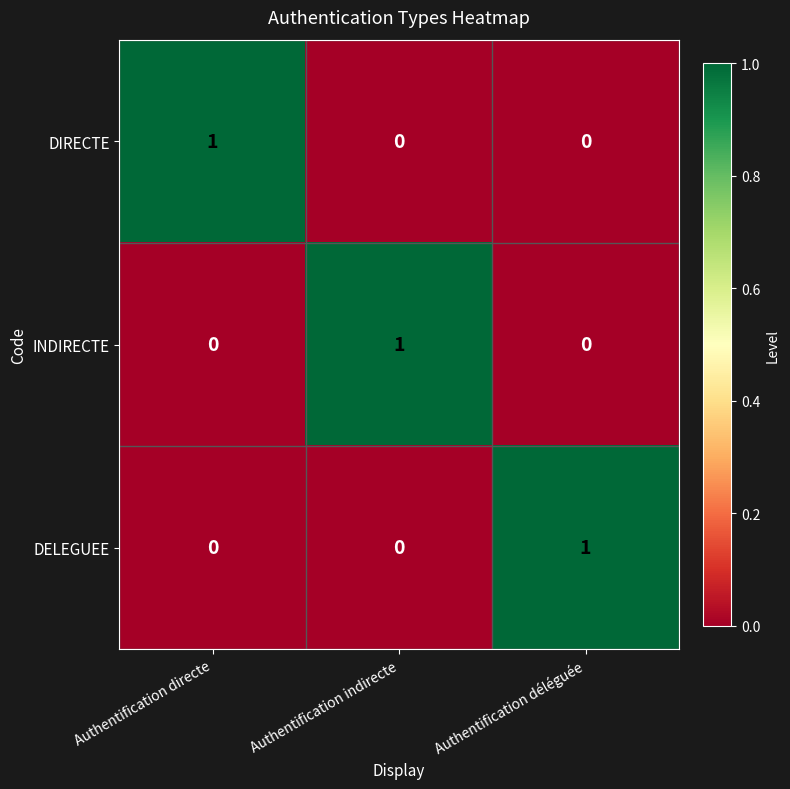

Count the INDIRECTE values in the range 0 to 1.

3